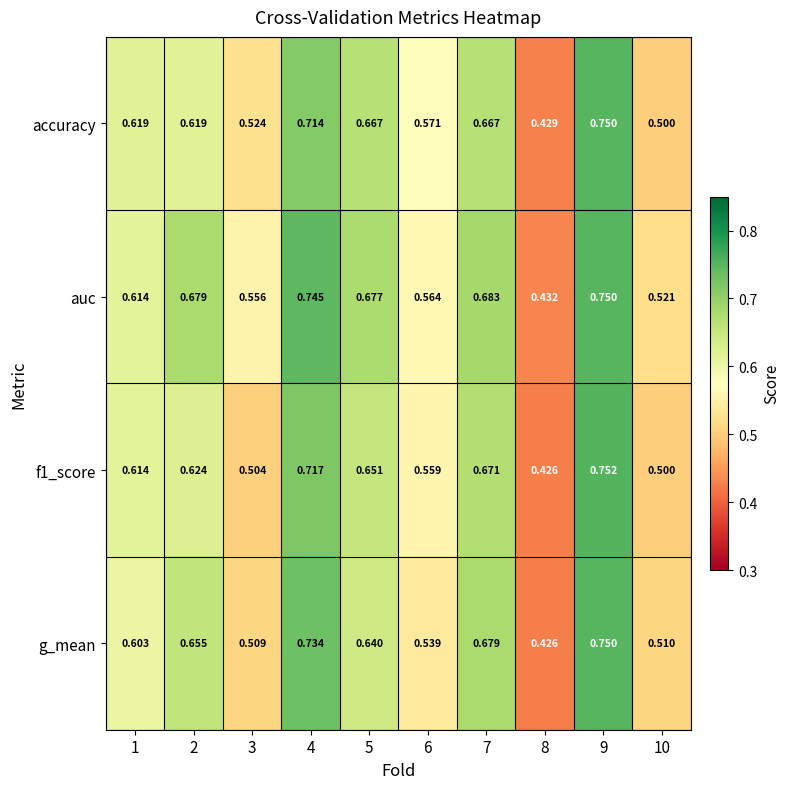

At how many categories does at least one series exceed 0?

10